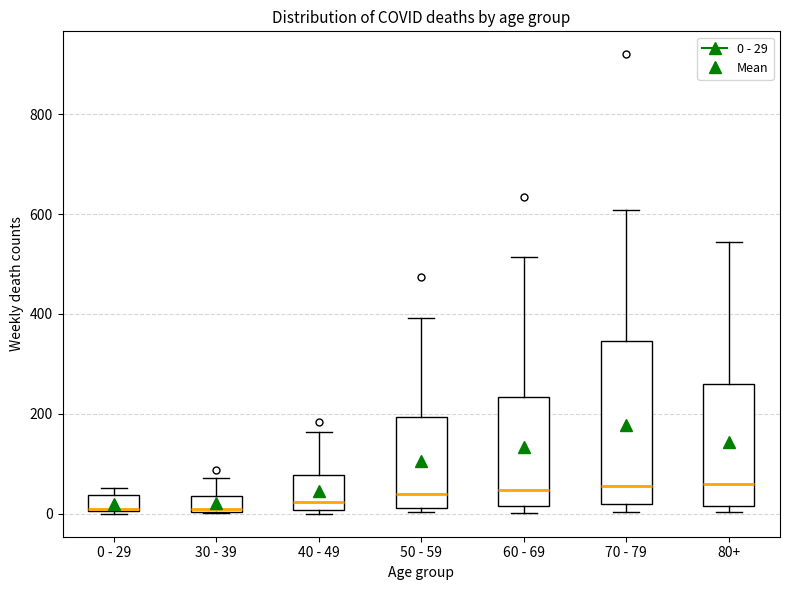

Where does the upper whisker of the box for 40 - 49 end on the y-axis? The values are not printed on the chart, so give them approximately, as read against the axis.

160